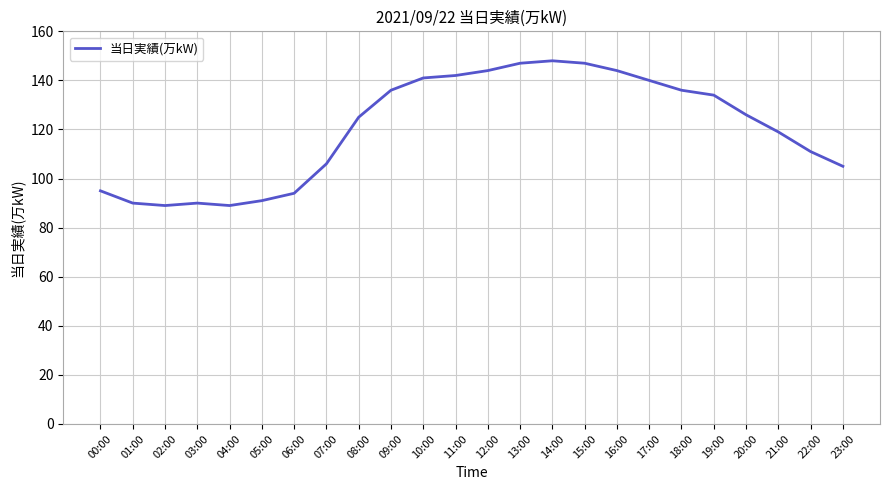

What is the minimum value shown in the chart?

89